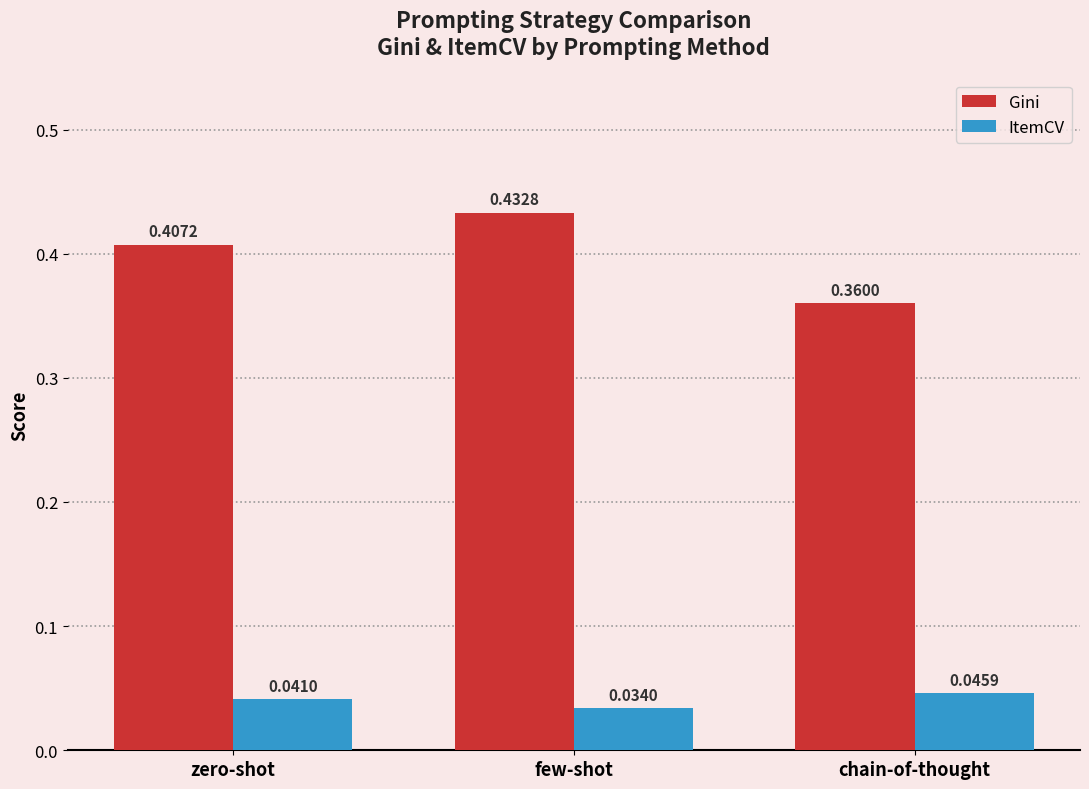

Which series changed the most between zero-shot and chain-of-thought?

Gini